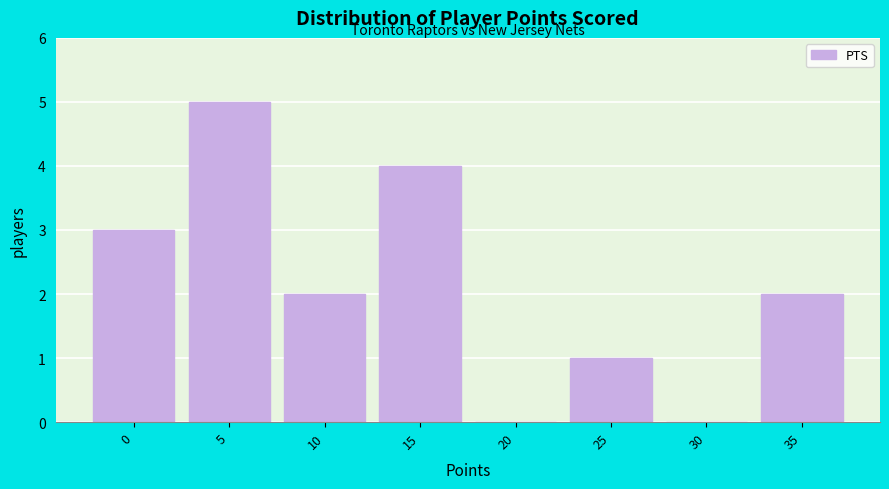

Reading left to right, what are all the values shown in this chart?

0=3	5=5	10=2	15=4	20=0	25=1	30=0	35=2